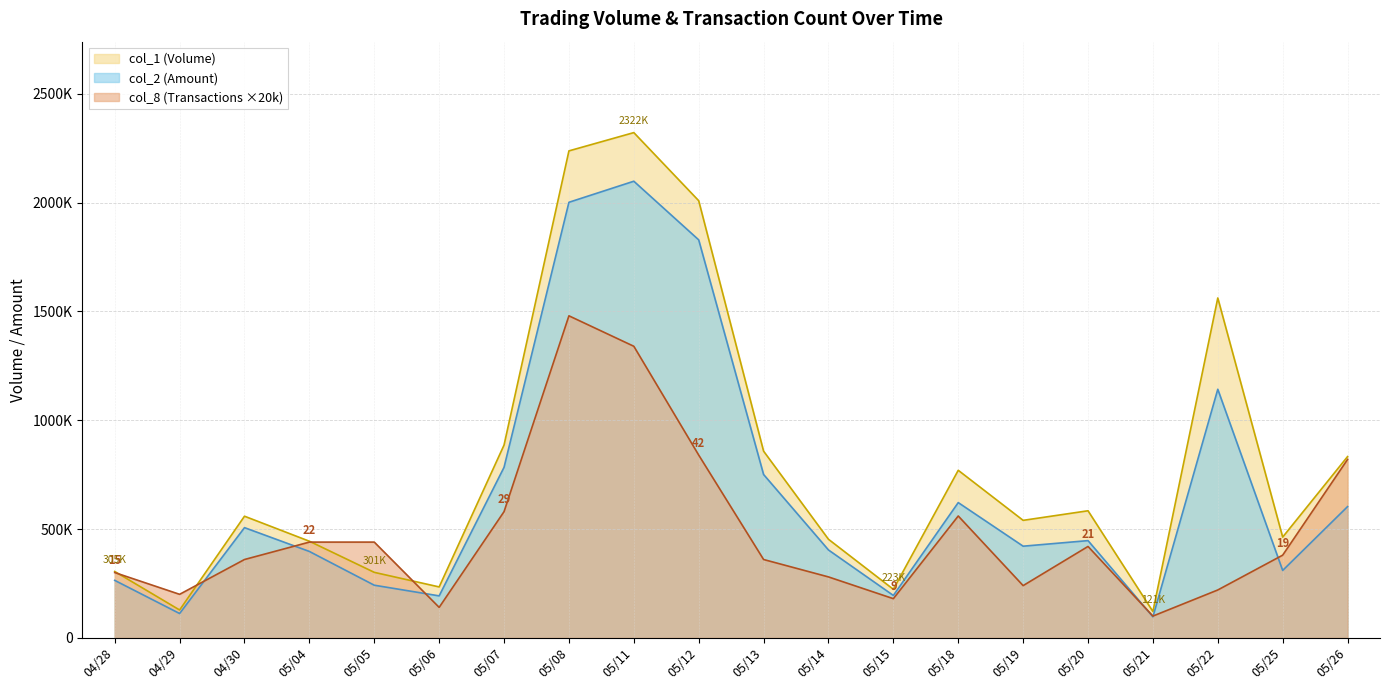

At which label does col_1 first exceed 559000?

05/07